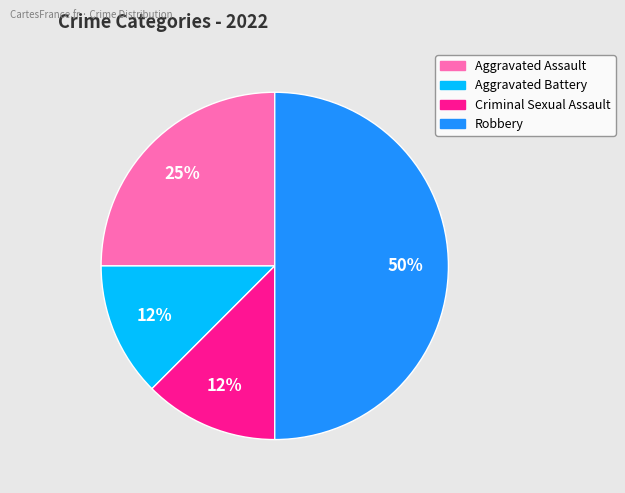

Combined, do Aggravated Battery and Aggravated Assault account for over 50%?

No